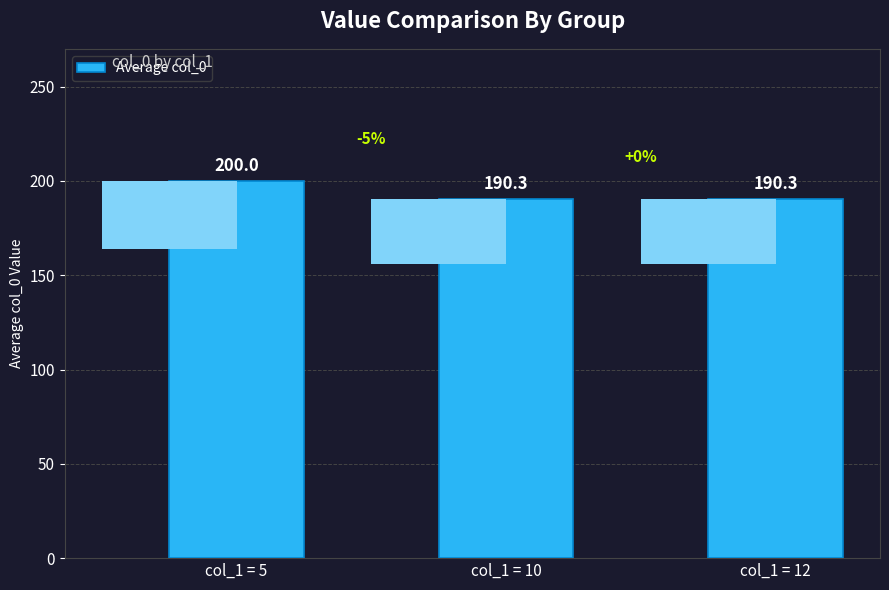

List the labels in order of value, largest first.

col_1 = 5, col_1 = 10, col_1 = 12